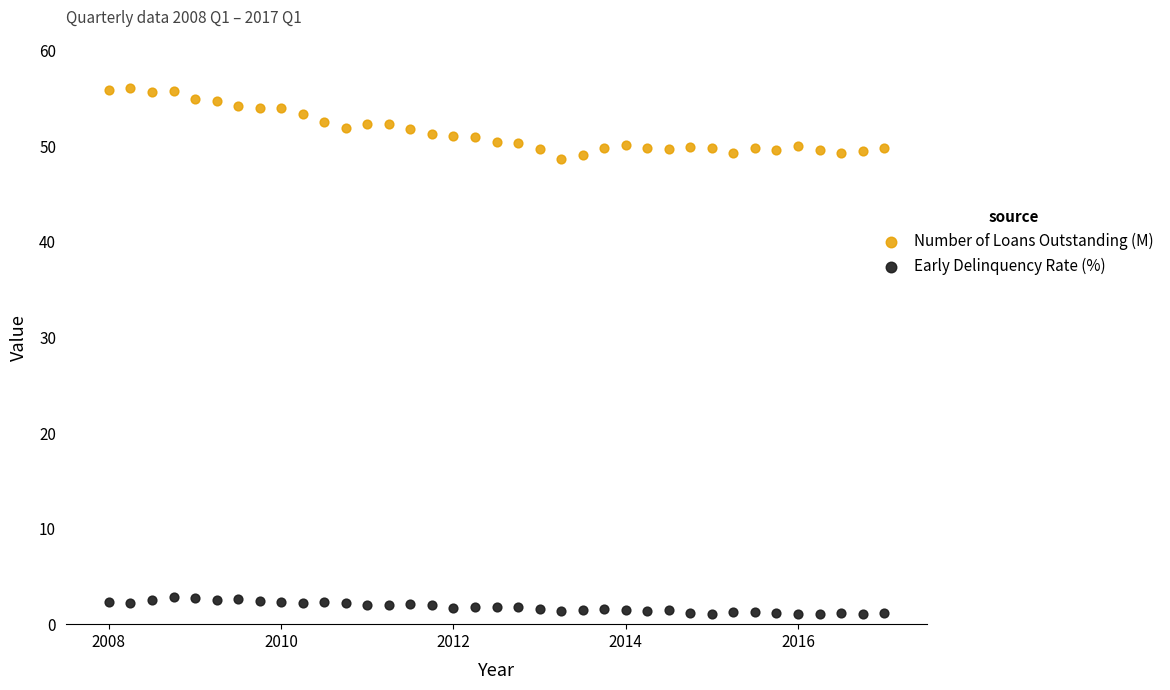

Across all data points, what is the range of X values (max minus min)?

9.0